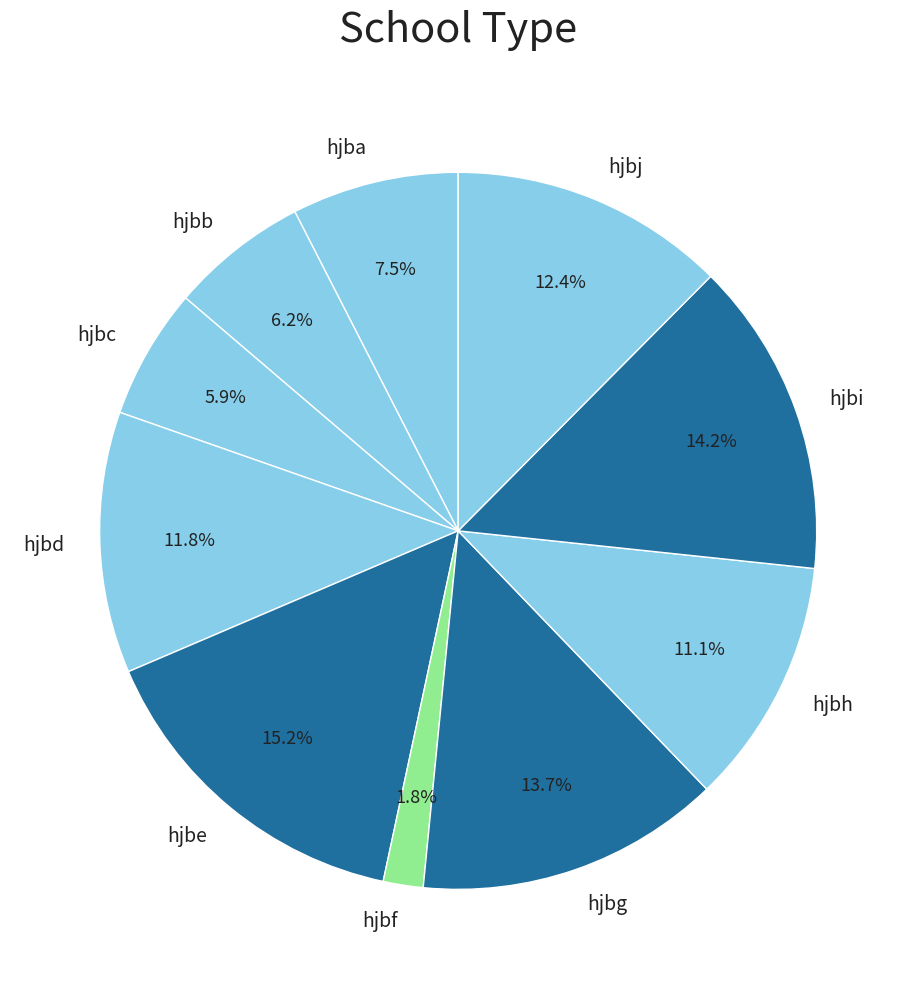

To the nearest percent, what is the combined percentage of hjbh and hjbj?

24%